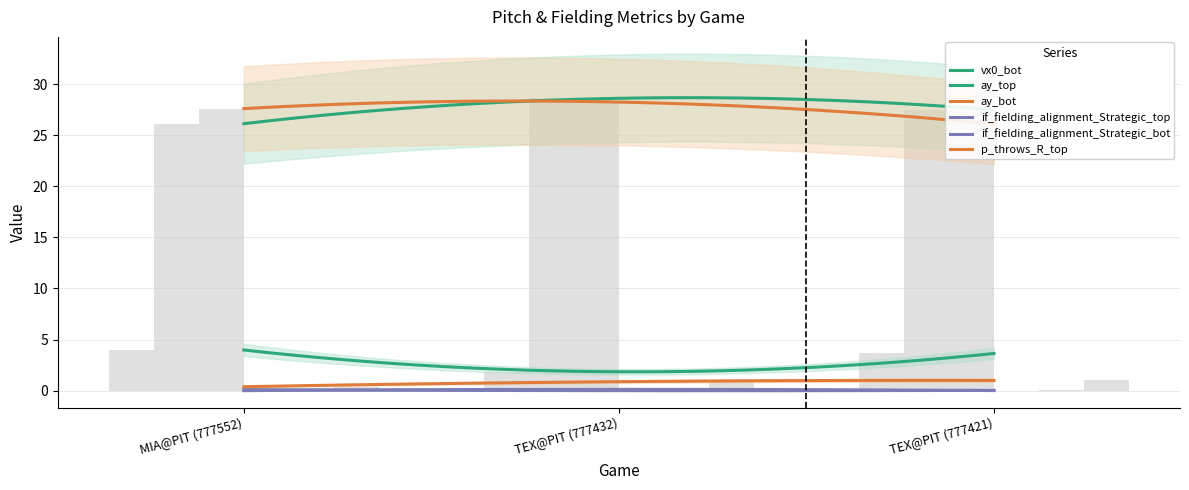

How many values in the vx0_bot series are below 3?

1